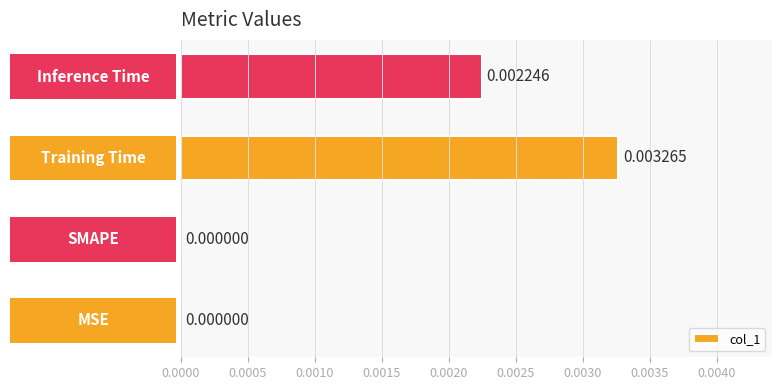

Are the bars horizontal?

Yes